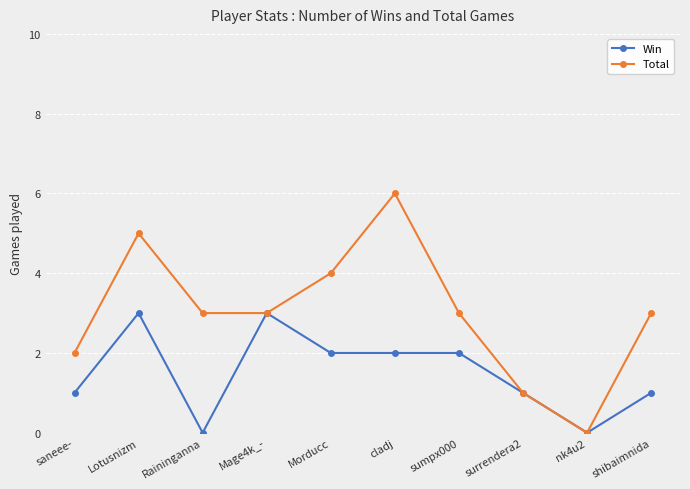

What is the maximum value for Win?

3